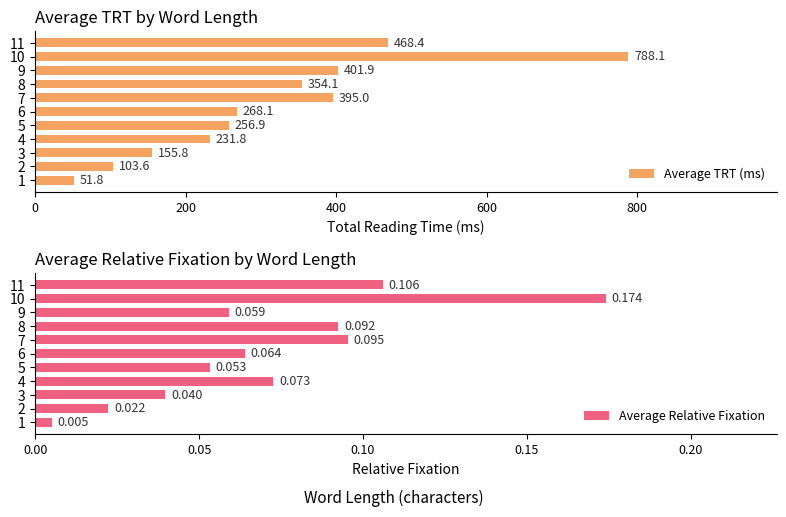

Where is Average TRT (ms) nearest to the value 419?

9